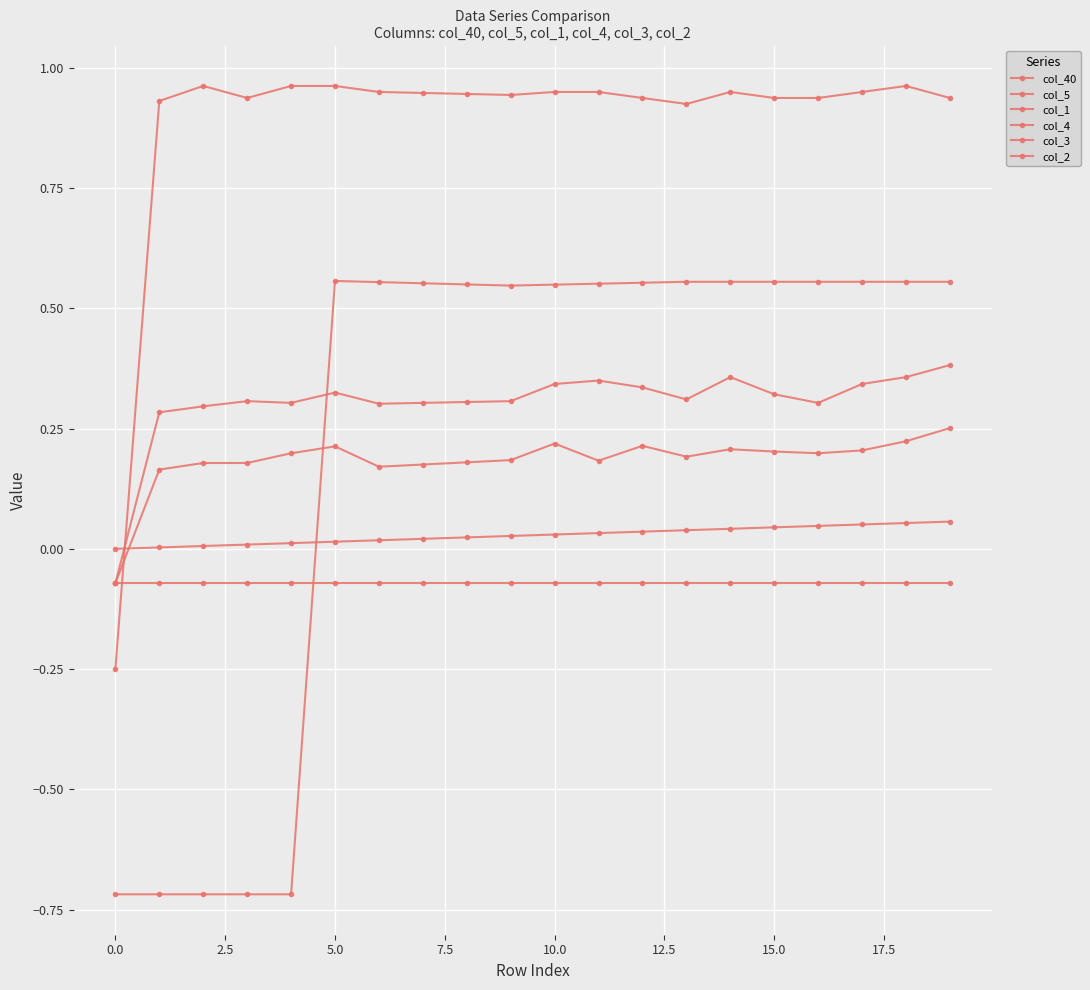

How many lines are shown in the chart?

6